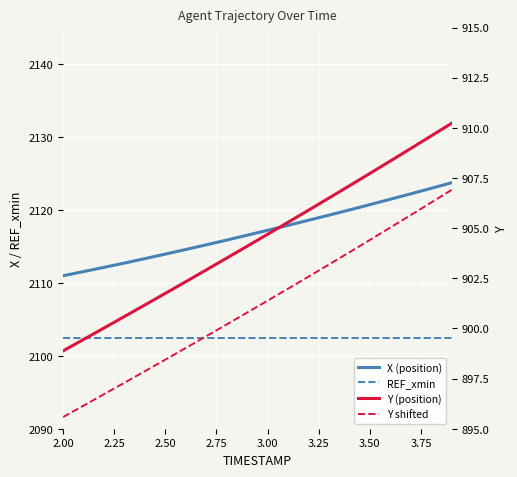

True or false: X (position) has more than 1 points higher than both neighbors.

False